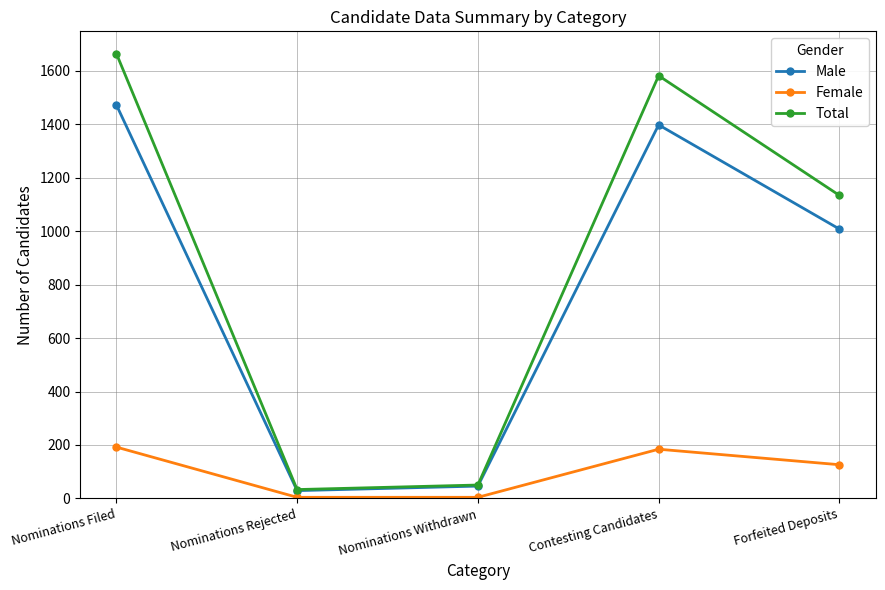

At which category is the sum across all series the highest?

Nominations Filed